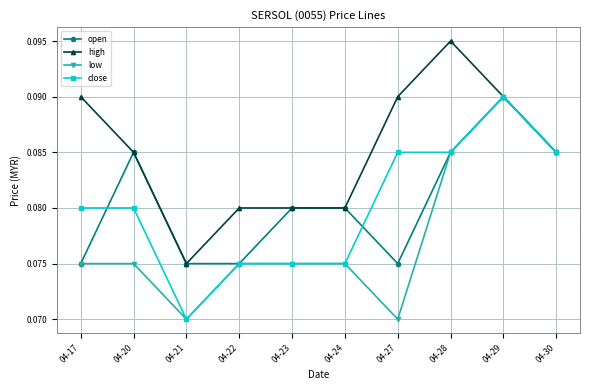

Count the close values in the range 0 to 1.

10